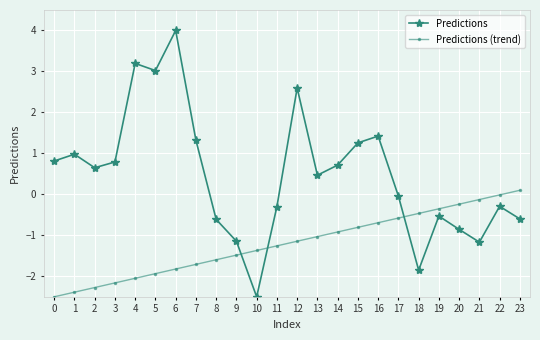

List the series in order of their overall mean, highest first.

Predictions, Predictions (trend)